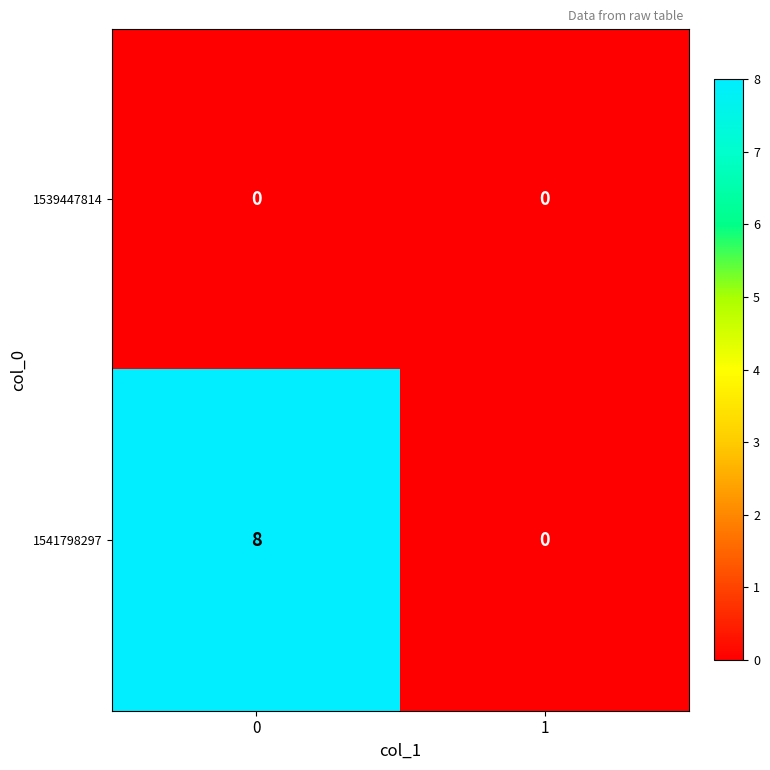

Which series has the largest total across all categories?

1541798297